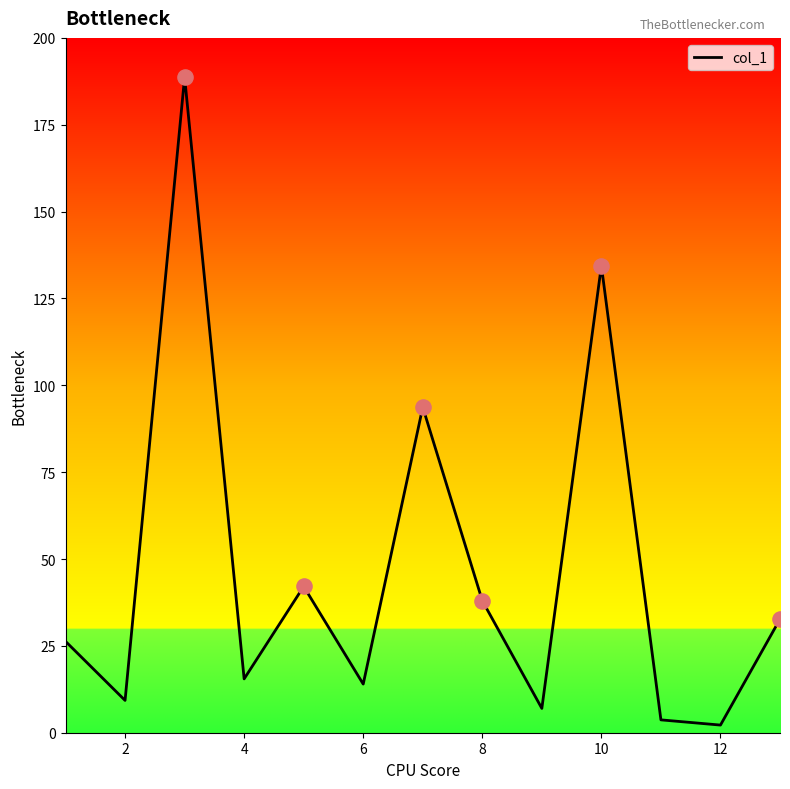

What is the greatest value displayed?

188.7